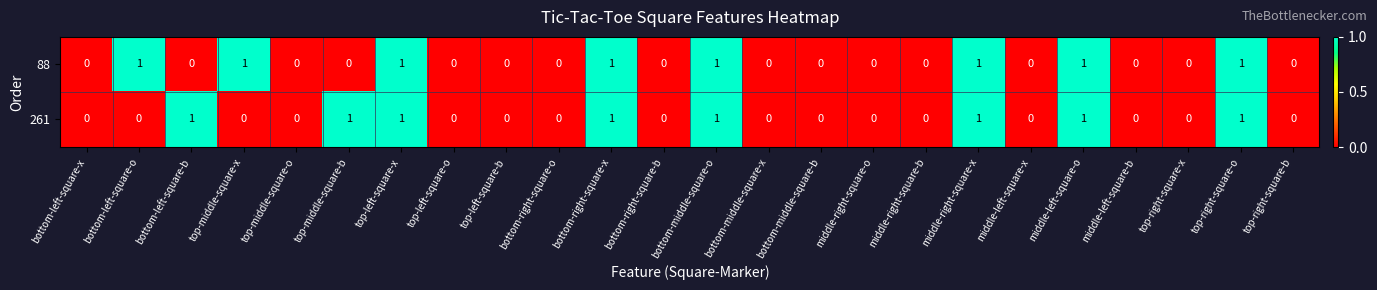

How many series are shown in this chart?

2